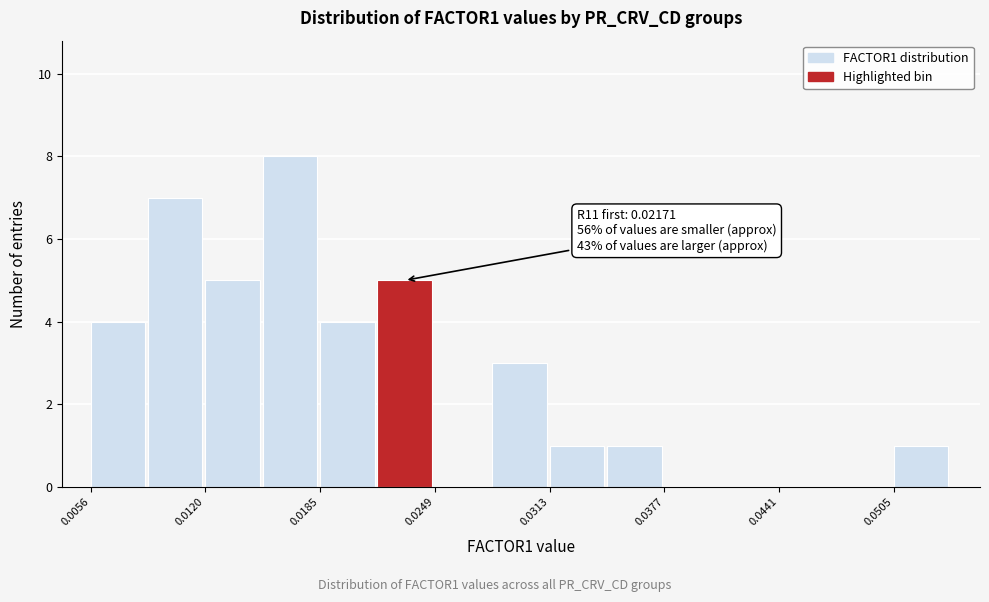

Around what value on the x-axis is the tallest bar? Give the approximate position of its centre, as read against the axis.

0.017